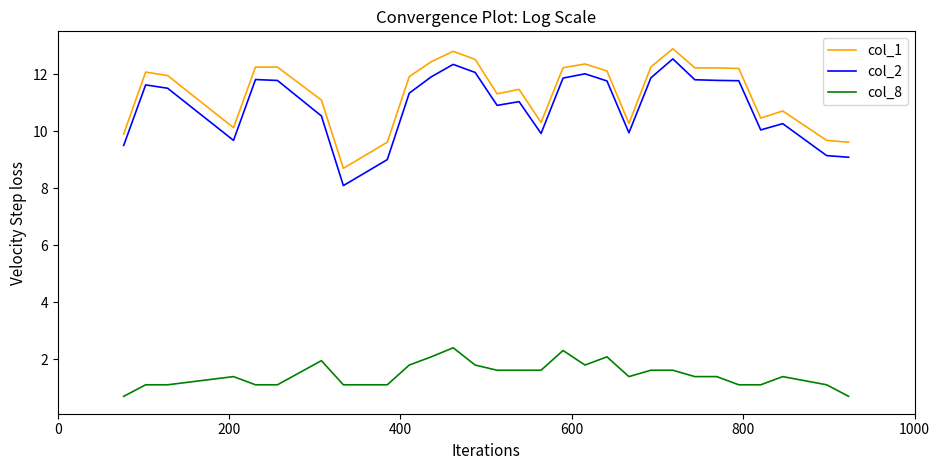

True or false: col_1 and col_8 intersect in this chart.

False